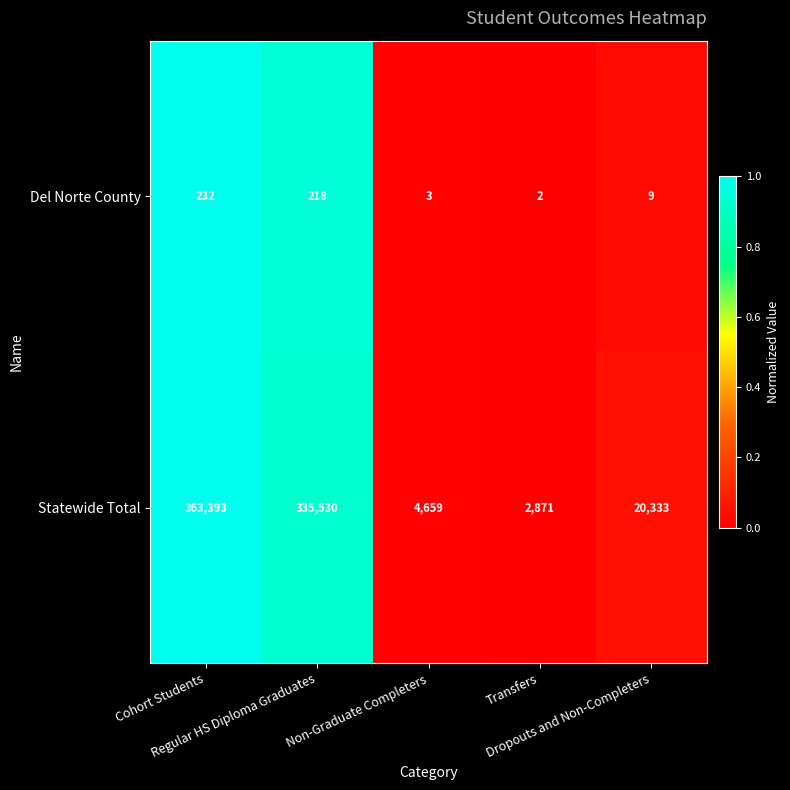

What is the average value of the Del Norte County series?

93